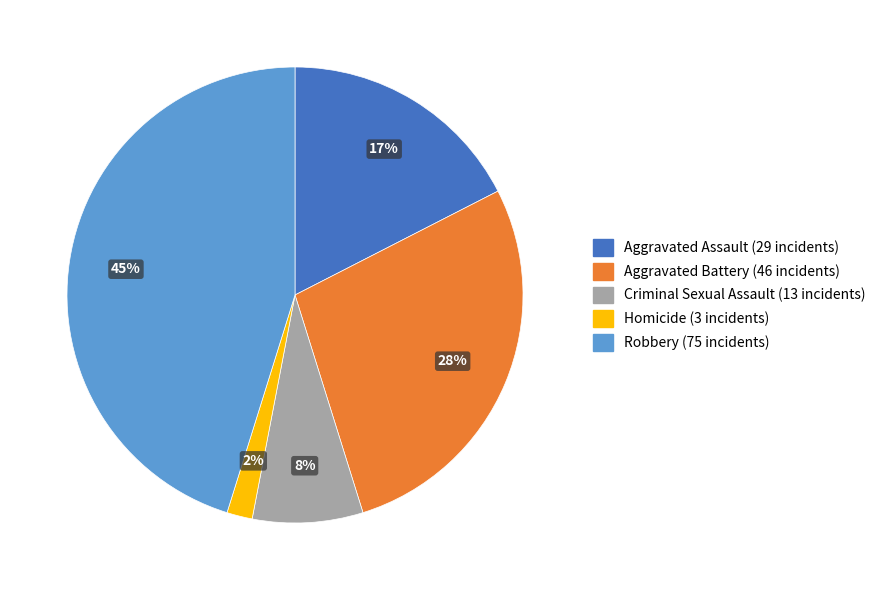

Count the number of slices in the pie.

5